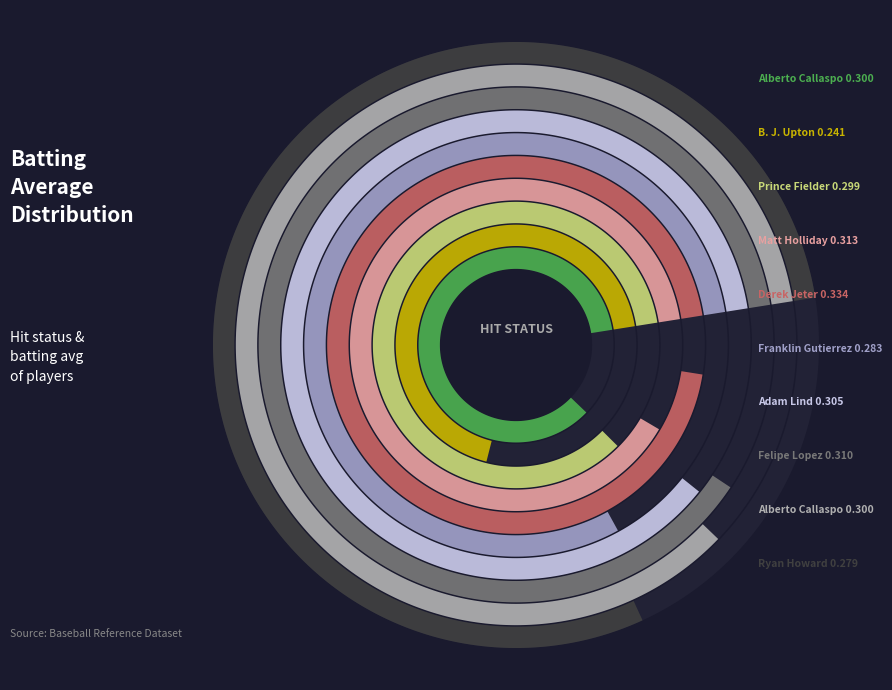

How many segments does this pie chart have?

10